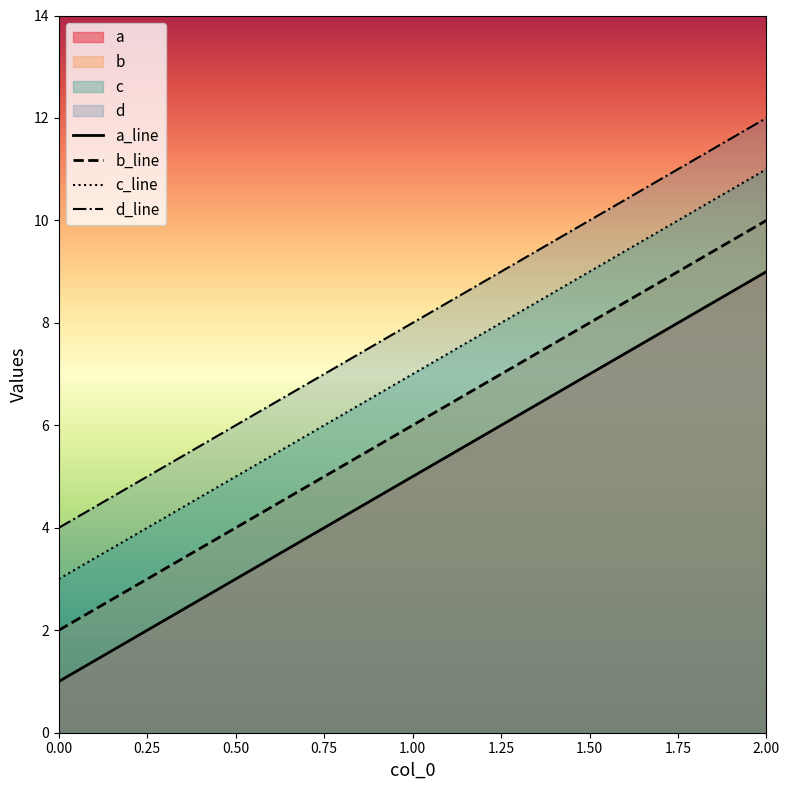

What is the greatest value displayed?

12